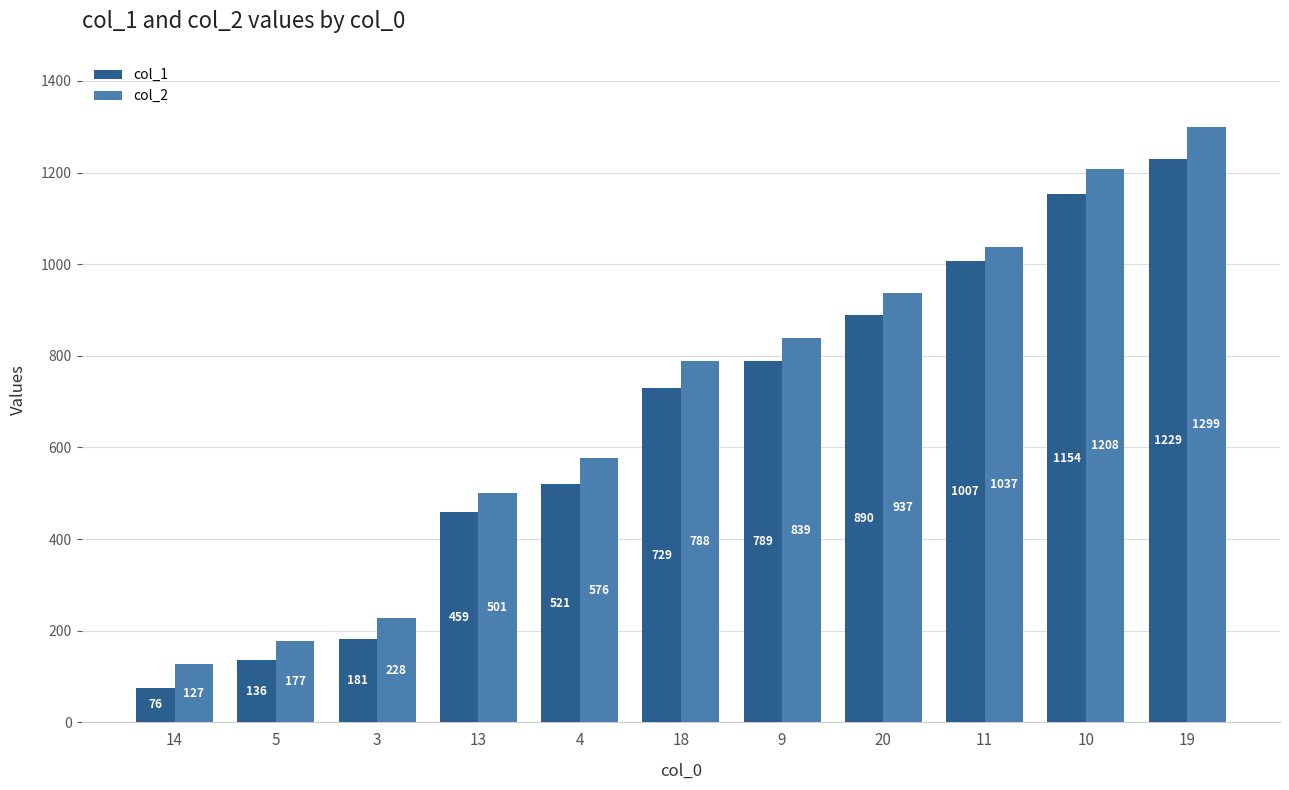

Where is col_1 nearest to the value 652?

18